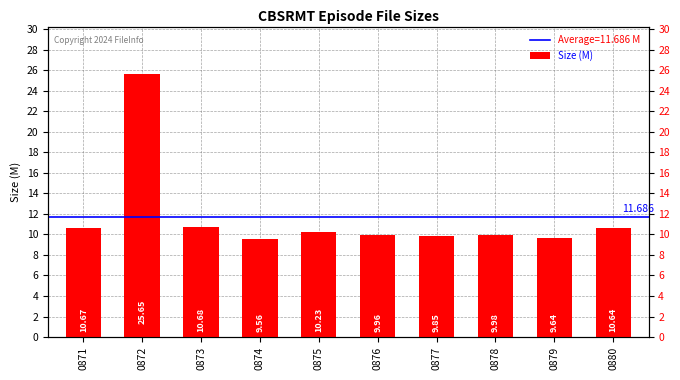

Between 0873 and 0874, which is larger?

0873